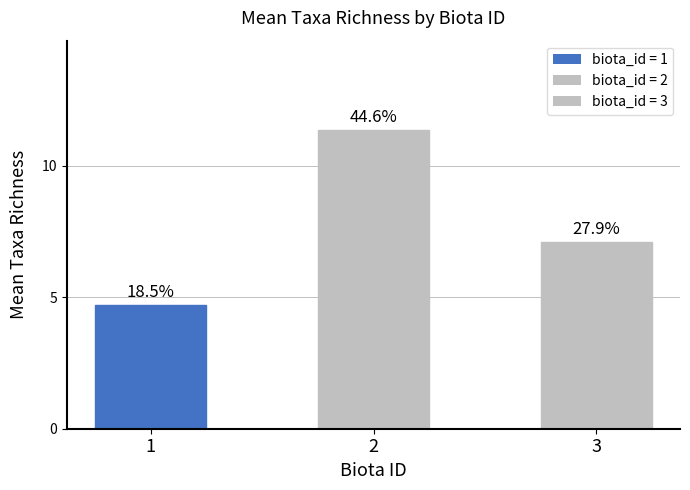

List the labels in order of value, smallest first.

1, 3, 2